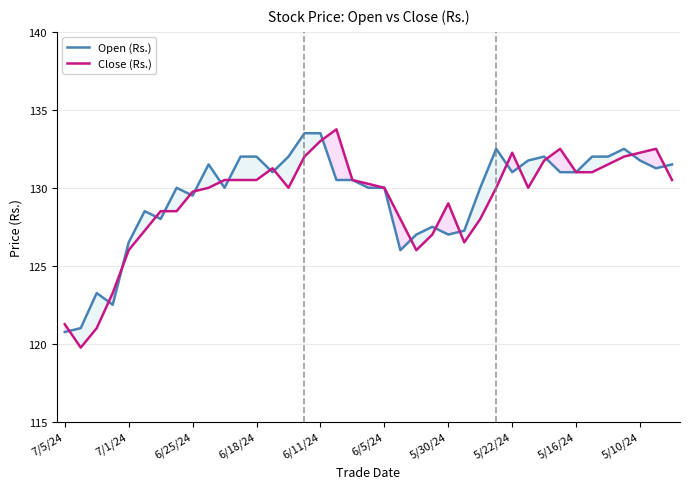

At how many categories does at least one series exceed 126?

35